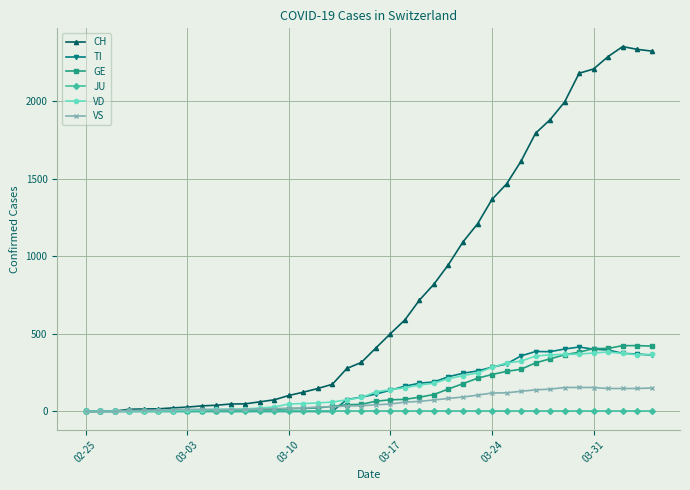

What is the value of the VD point at the 13th from the left?

22